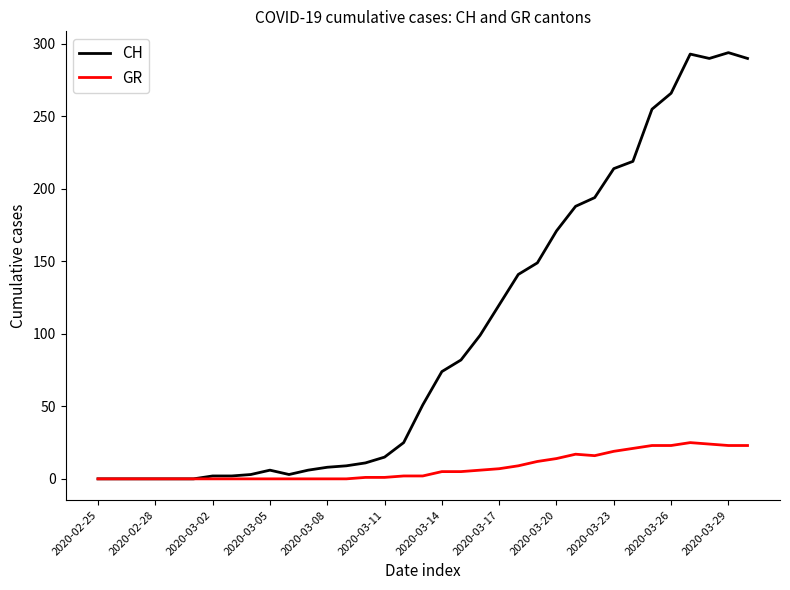

Which series has the largest range (max minus min)?

CH